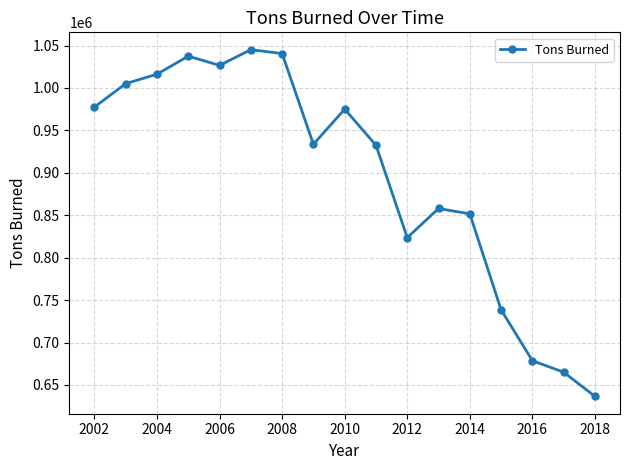

What is the value of the 5th point from the left?

1026636.0